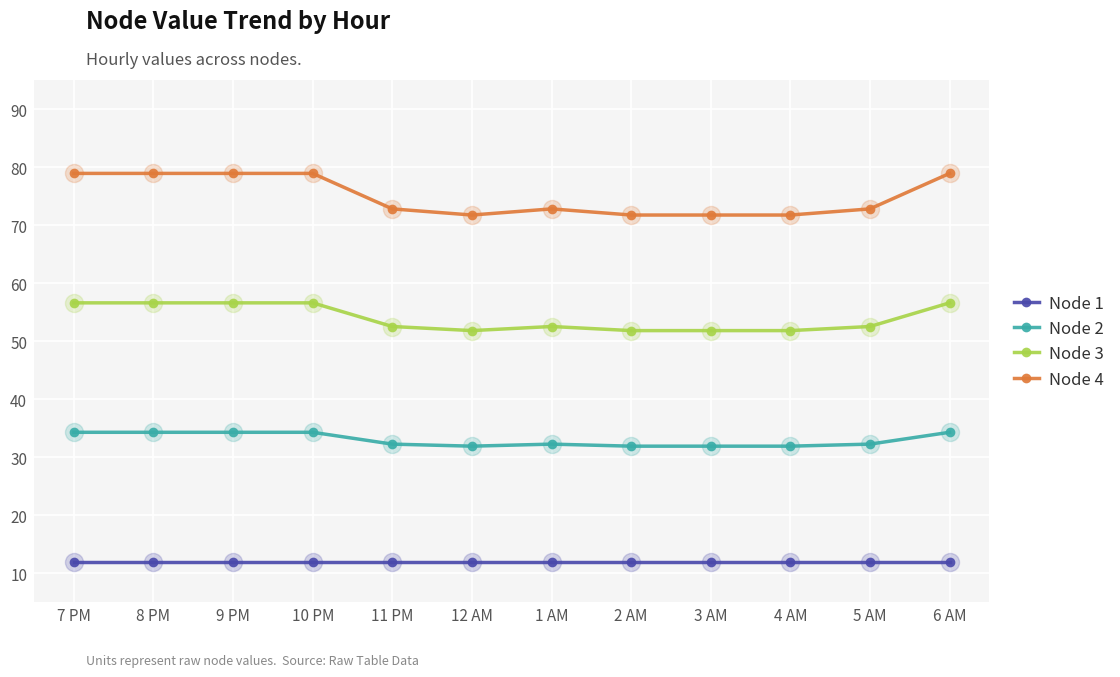

The Node 4 series shows 78.9 at 8 PM. True or false?

True